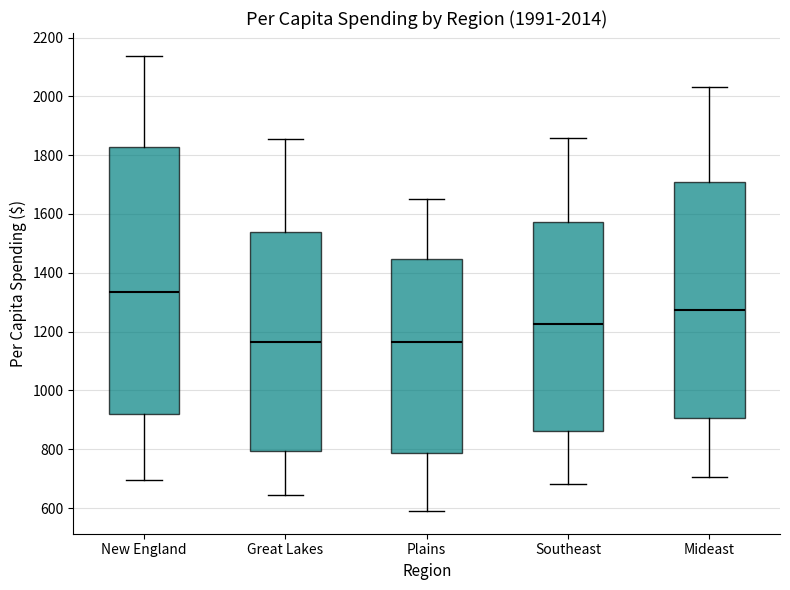

Which box is the tallest, from its lower edge to its upper edge?

New England